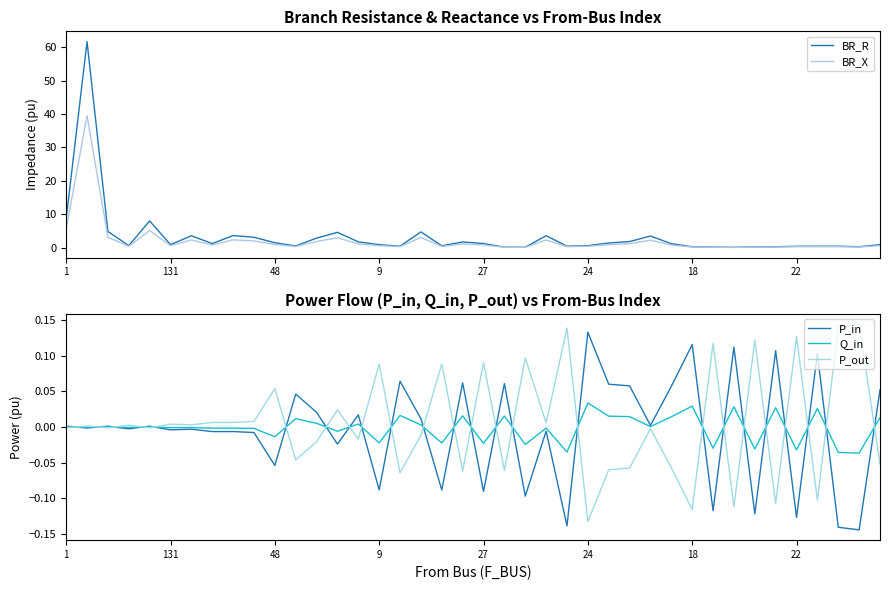

Which series has the largest total across all categories?

BR_R